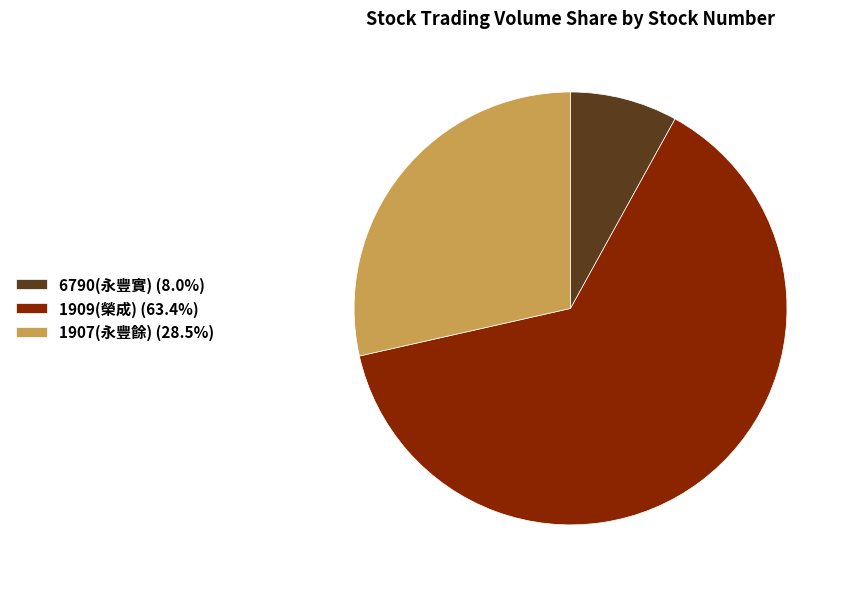

Is 1909(榮成) (63.4%) the majority of the pie?

Yes